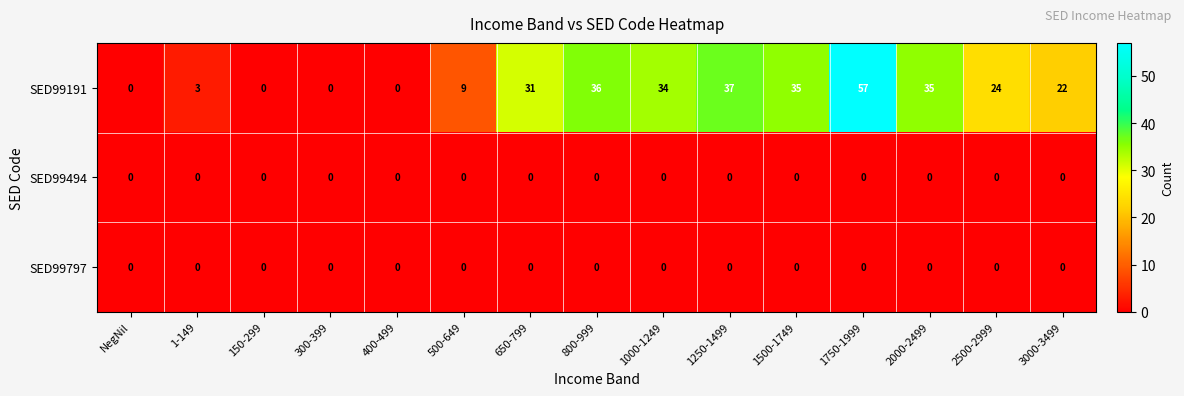

What is the maximum value shown in the chart?

57